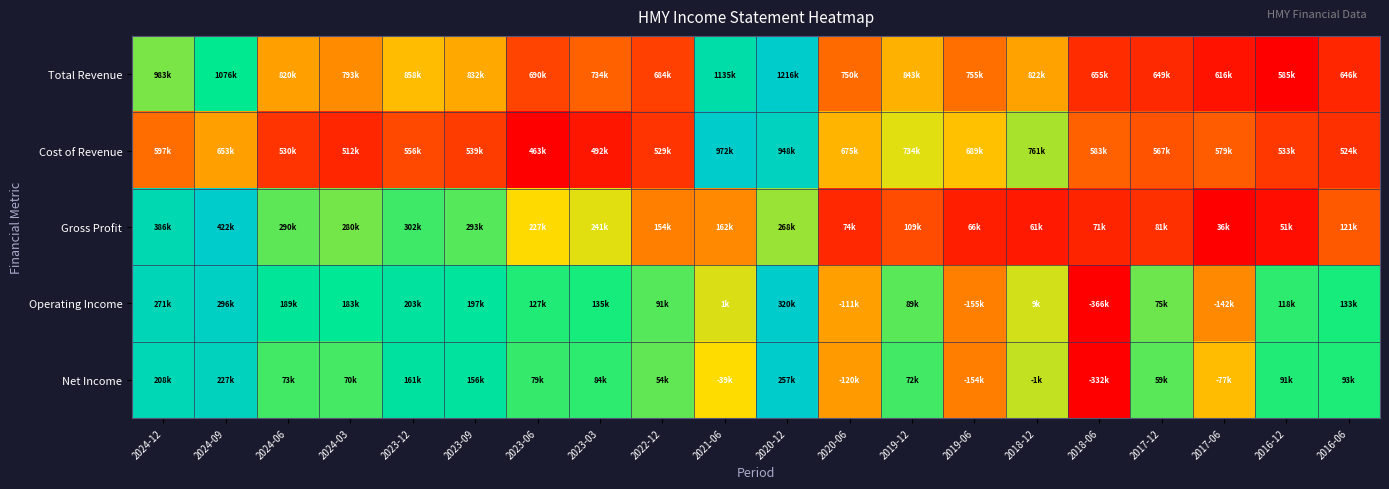

Reading left to right, list all the values displayed in this chart.

Total Revenue: 2024-12=0.6	2024-09=0.8	2024-06=0.4	2024-03=0.3	2023-12=0.4	2023-09=0.4	2023-06=0.2	2023-03=0.2	2022-12=0.2	2021-06=0.9	2020-12=1.0	2020-06=0.3	2019-12=0.4	2019-06=0.3	2018-12=0.4	2018-06=0.1	2017-12=0.1	2017-06=0.0	2016-12=0.0	2016-06=0.1
Cost of Revenue: 2024-12=0.3	2024-09=0.4	2024-06=0.1	2024-03=0.1	2023-12=0.2	2023-09=0.1	2023-06=0.0	2023-03=0.1	2022-12=0.1	2021-06=1.0	2020-12=1.0	2020-06=0.4	2019-12=0.5	2019-06=0.4	2018-12=0.6	2018-06=0.2	2017-12=0.2	2017-06=0.2	2016-12=0.1	2016-06=0.1
Gross Profit: 2024-12=0.9	2024-09=1.0	2024-06=0.7	2024-03=0.6	2023-12=0.7	2023-09=0.7	2023-06=0.5	2023-03=0.5	2022-12=0.3	2021-06=0.3	2020-12=0.6	2020-06=0.1	2019-12=0.2	2019-06=0.1	2018-12=0.1	2018-06=0.1	2017-12=0.1	2017-06=0.0	2016-12=0.0	2016-06=0.2
Operating Income: 2024-12=0.9	2024-09=1.0	2024-06=0.8	2024-03=0.8	2023-12=0.8	2023-09=0.8	2023-06=0.7	2023-03=0.7	2022-12=0.7	2021-06=0.5	2020-12=1.0	2020-06=0.4	2019-12=0.7	2019-06=0.3	2018-12=0.5	2018-06=0.0	2017-12=0.6	2017-06=0.3	2016-12=0.7	2016-06=0.7
Net Income: 2024-12=0.9	2024-09=0.9	2024-06=0.7	2024-03=0.7	2023-12=0.8	2023-09=0.8	2023-06=0.7	2023-03=0.7	2022-12=0.7	2021-06=0.5	2020-12=1.0	2020-06=0.4	2019-12=0.7	2019-06=0.3	2018-12=0.6	2018-06=0.0	2017-12=0.7	2017-06=0.4	2016-12=0.7	2016-06=0.7